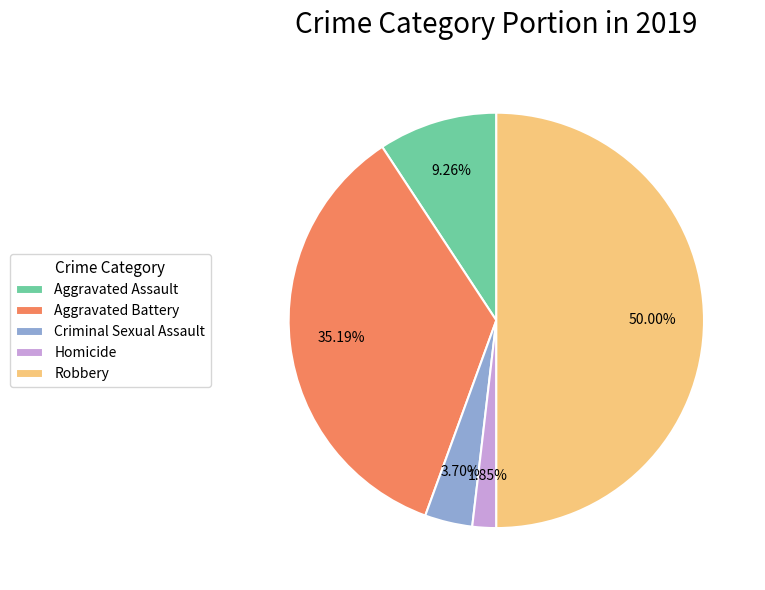

Is it true that Aggravated Battery is 35% of the pie?

True